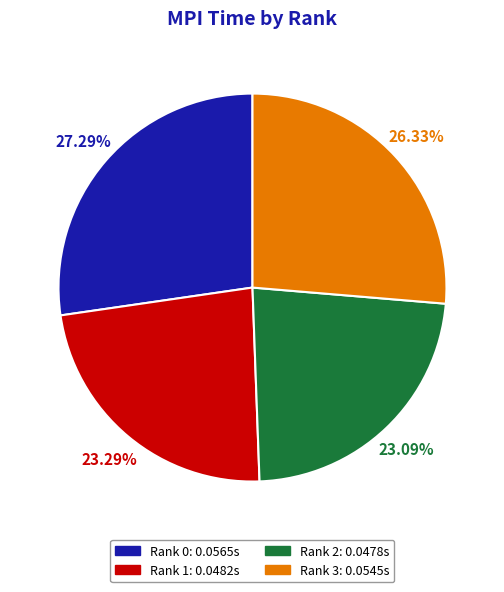

Is Rank 3 the majority of the pie?

No